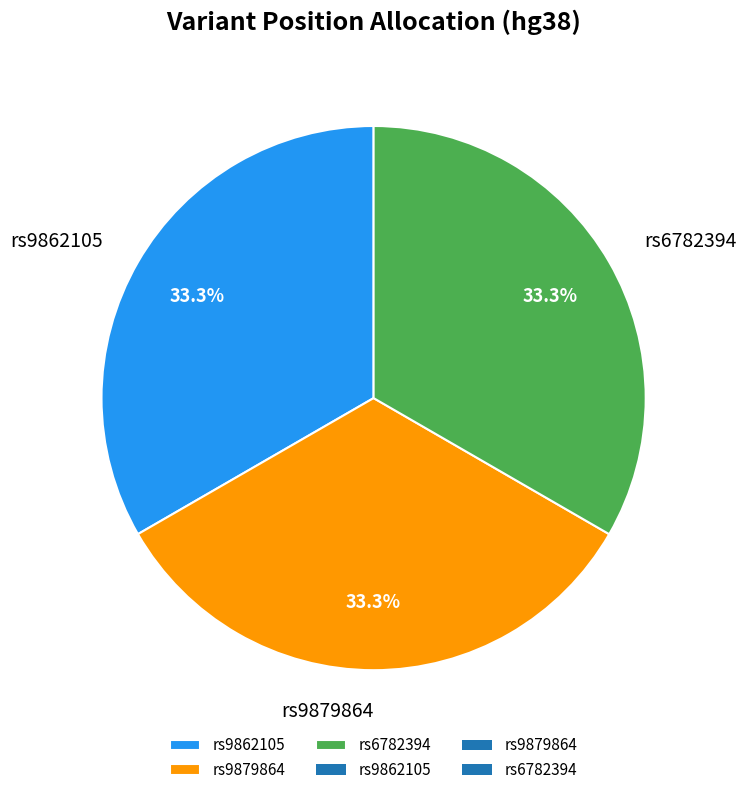

What is the ratio of the value at rs9862105 to the value at rs6782394?

1.0